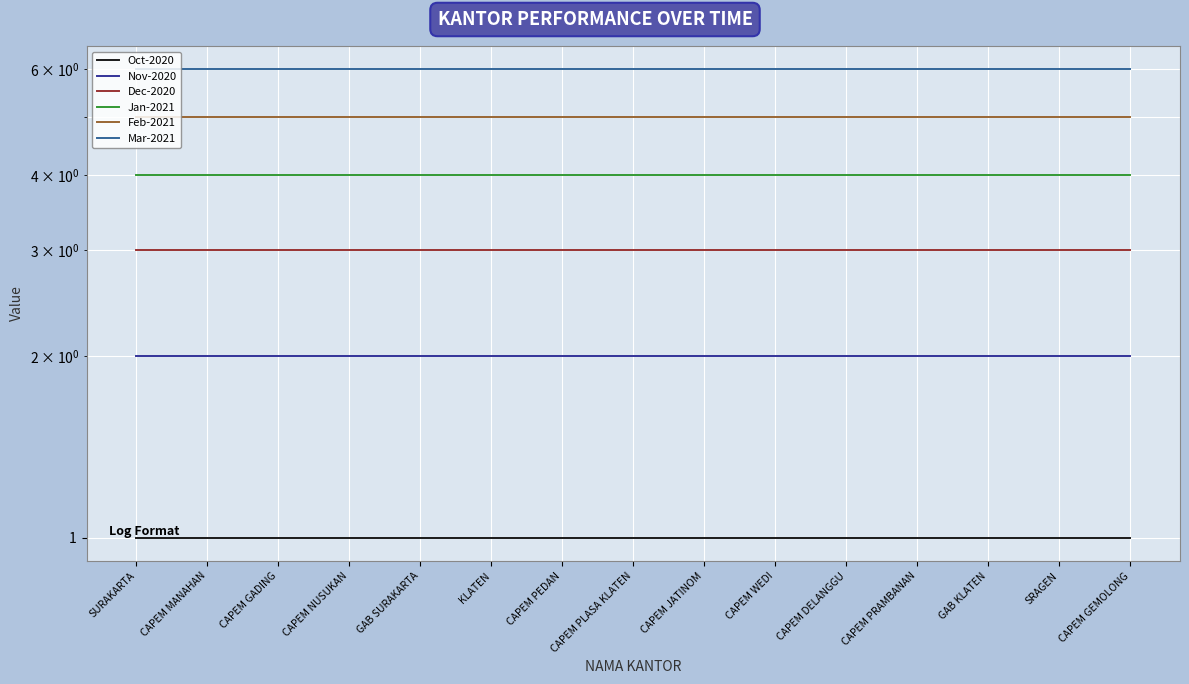

Which series has the widest spread of values?

Oct-2020